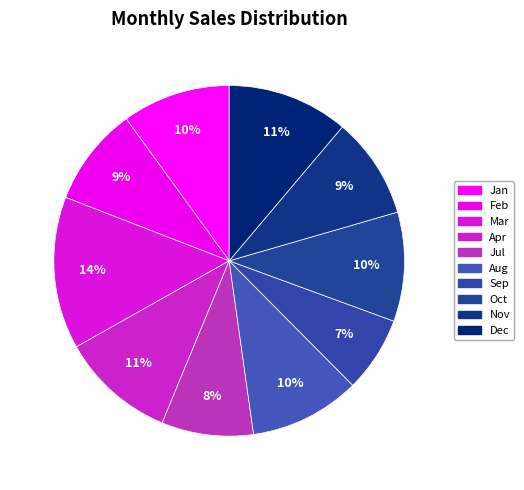

True or false: Jul accounts for 1% of the total.

False